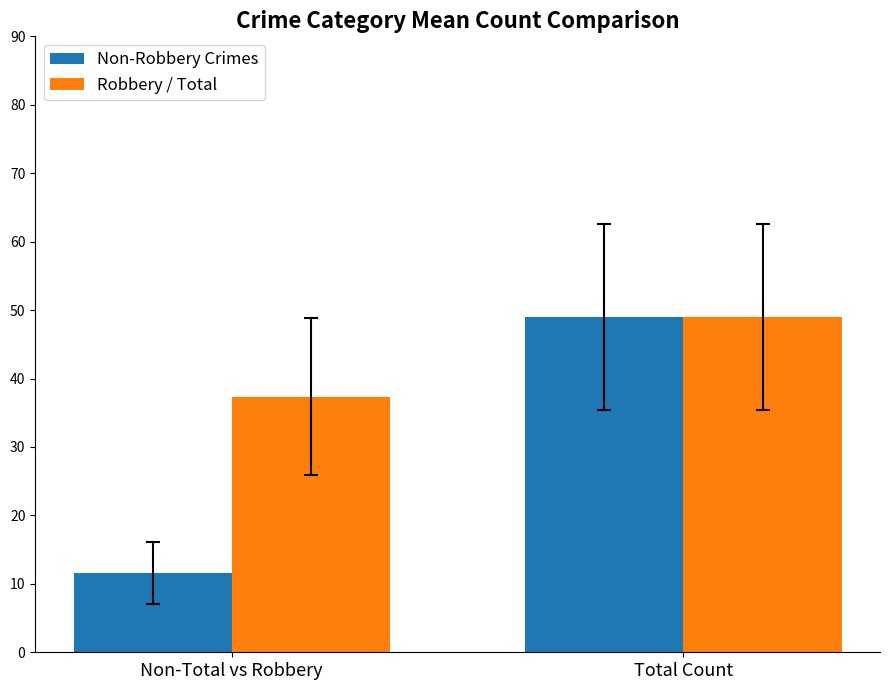

Reading right to left, what are all the values shown in this chart?

Non-Robbery Crimes: 49.0	11.6
Robbery / Total: 49.0	37.3